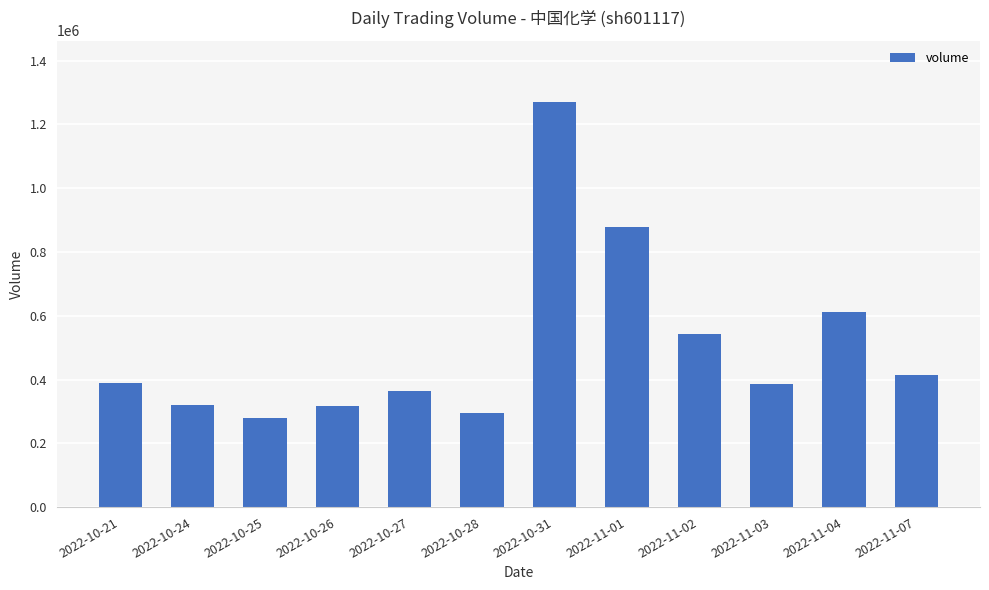

What is the approximate value at 2022-11-01, to the nearest 50?

879100